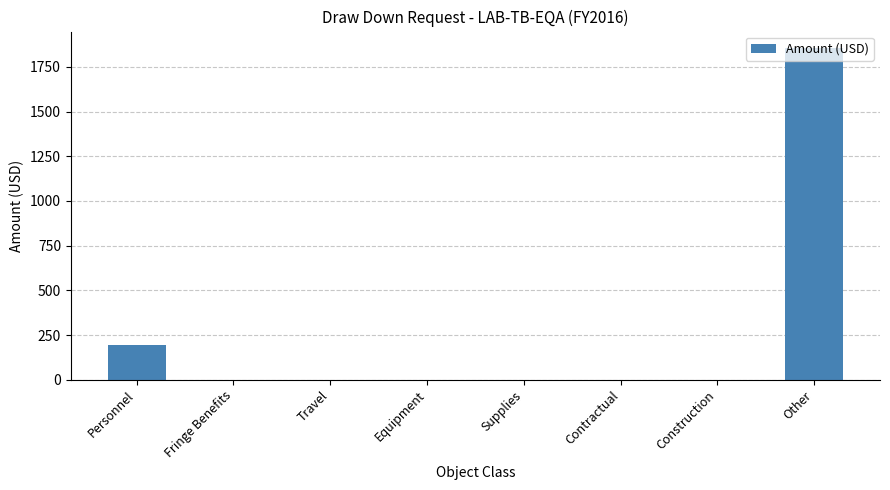

Reading left to right, list all the values displayed in this chart.

Personnel=193.5	Fringe Benefits=0.0	Travel=0.0	Equipment=0.0	Supplies=0.0	Contractual=0.0	Construction=0.0	Other=1854.8